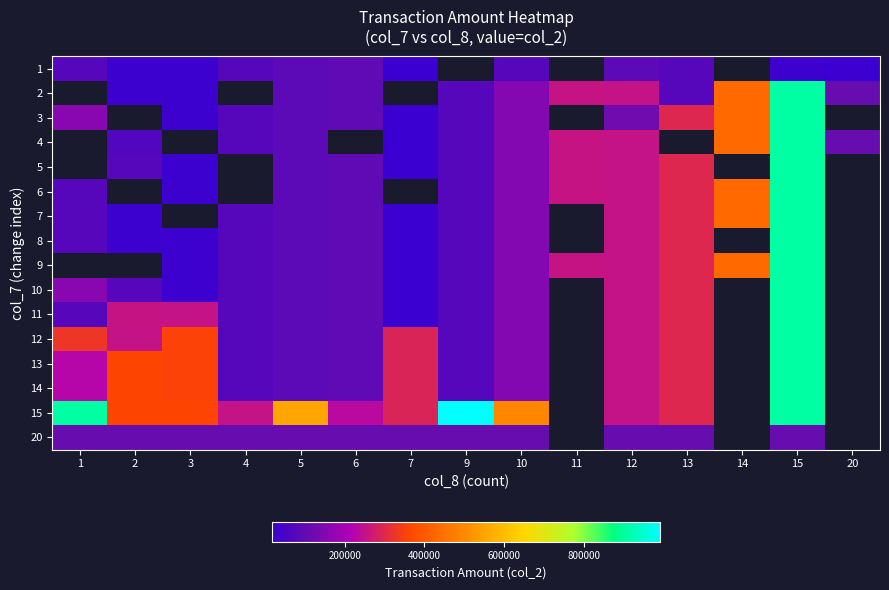

Between 10 and 3, which is larger?

10